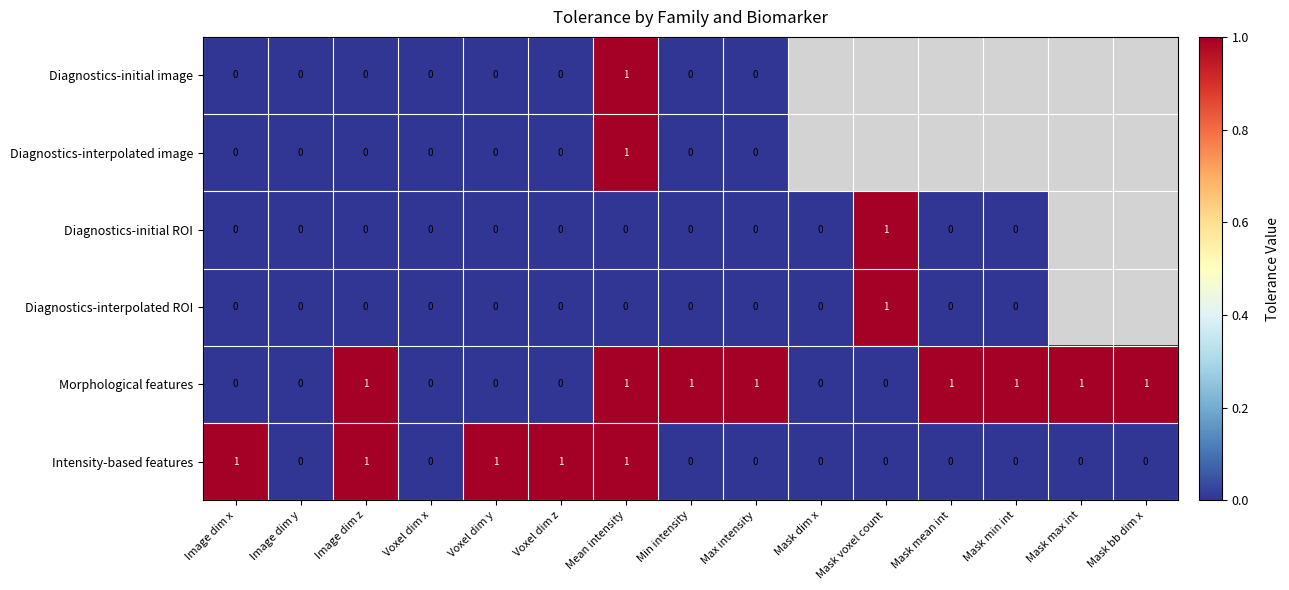

Is it true that Morphological features equals 1 at Mask dim x?

False